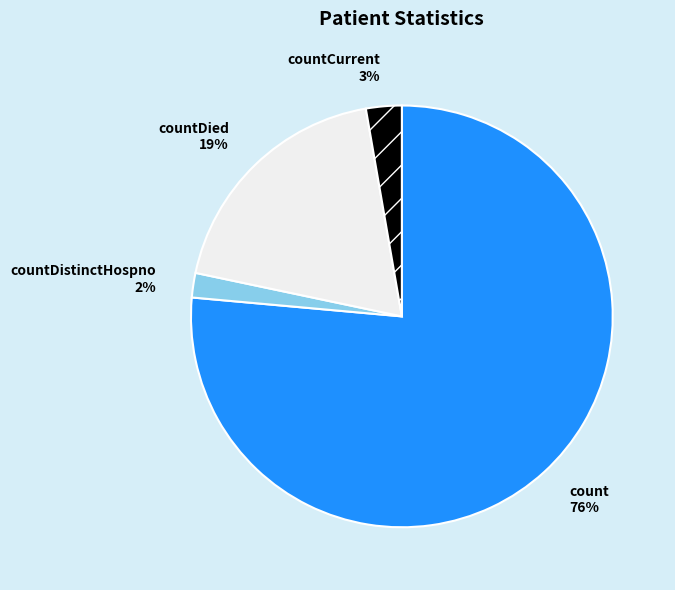

Is there a majority slice in this chart?

Yes